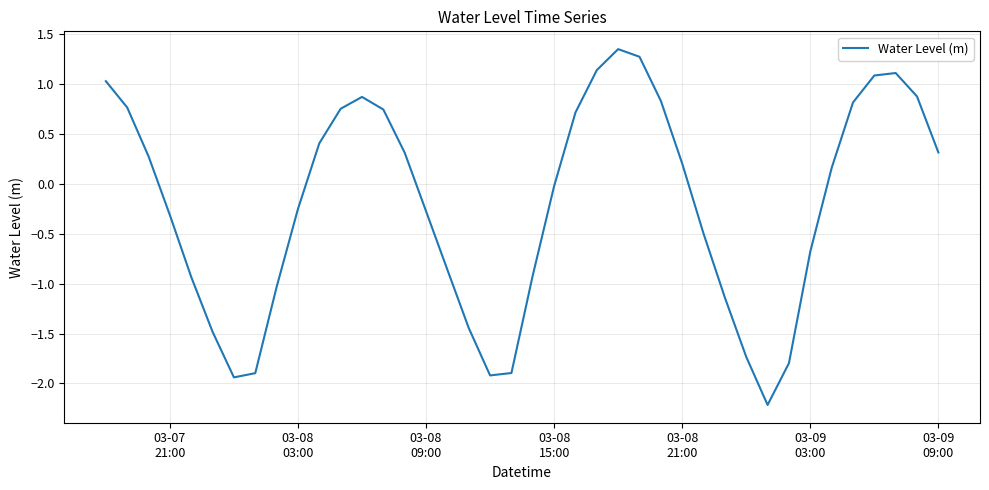

What is the difference between the maximum and minimum values?

3.6